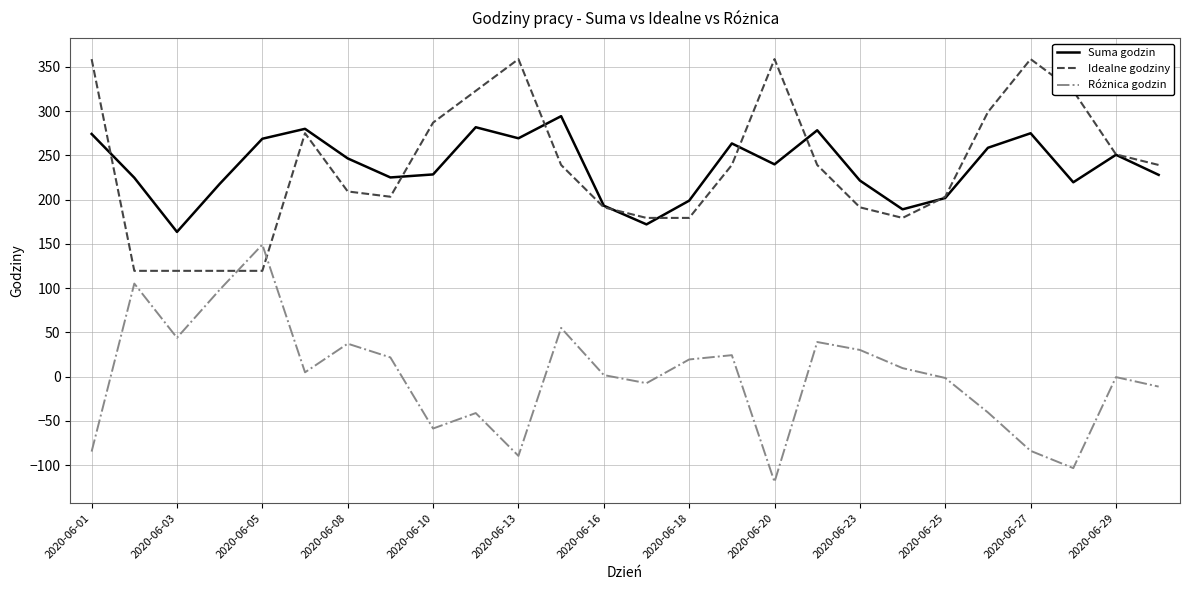

How many lines are shown in the chart?

3